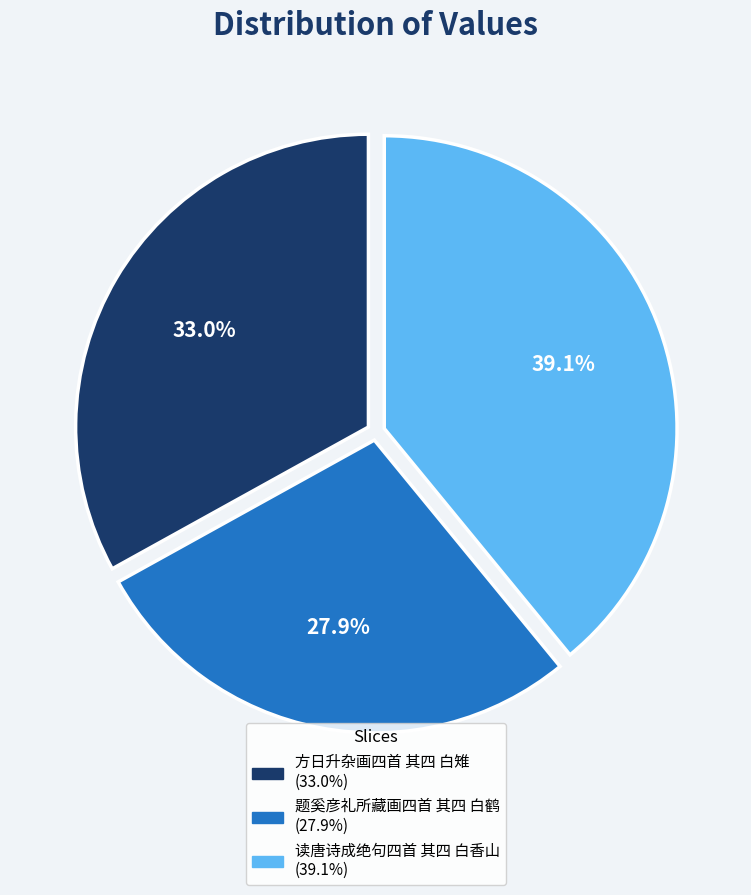

Is 读唐诗成绝句四首 其四 白香山 the majority of the pie?

No